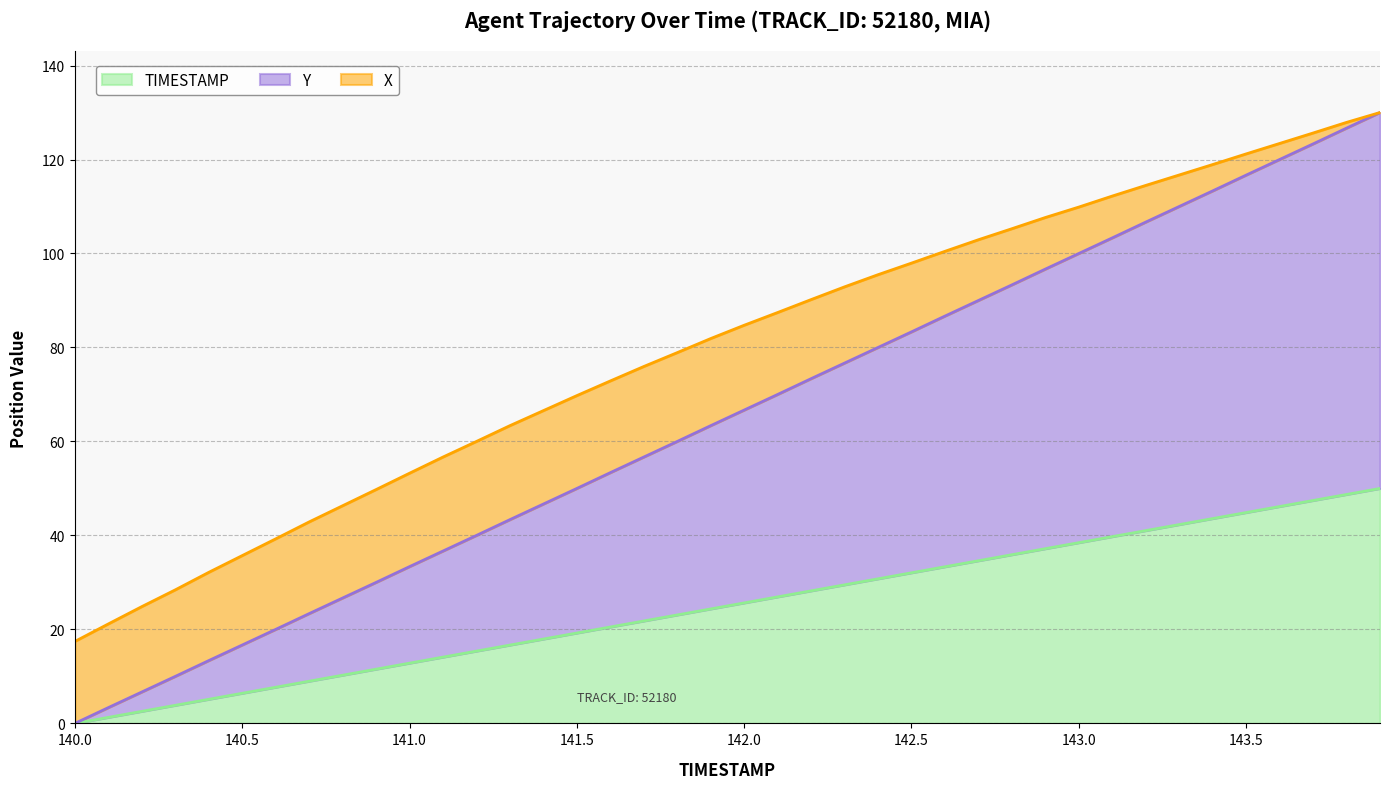

True or false: Y has more than 1 points higher than both neighbors.

False